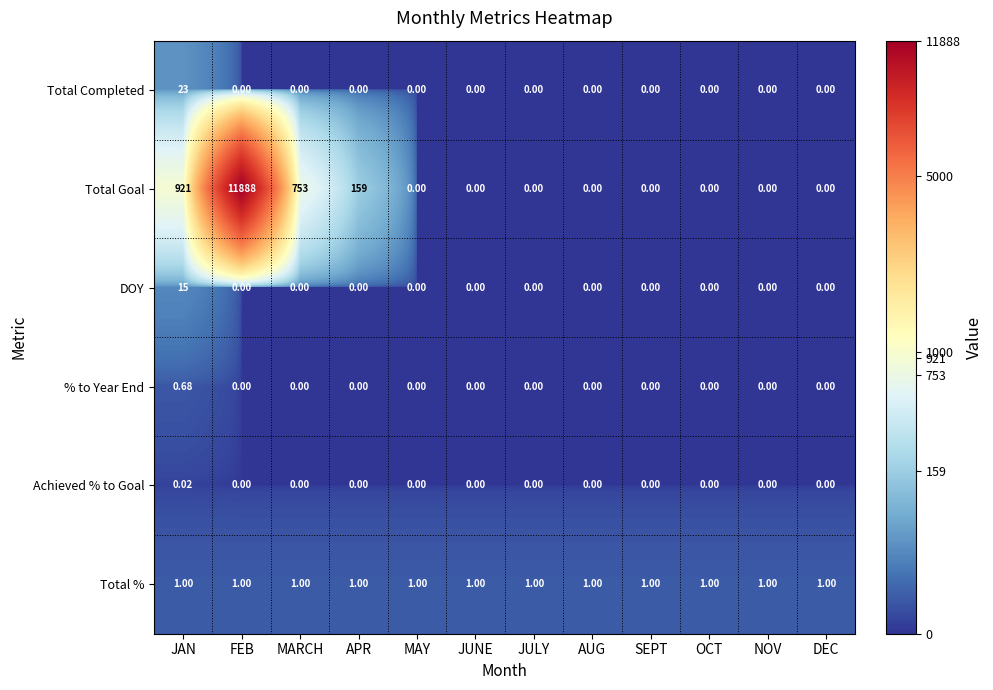

Rank the series by their maximum value, from lowest to highest.

Achieved % to Goal, % to Year End, Total %, DOY, Total Completed, Total Goal